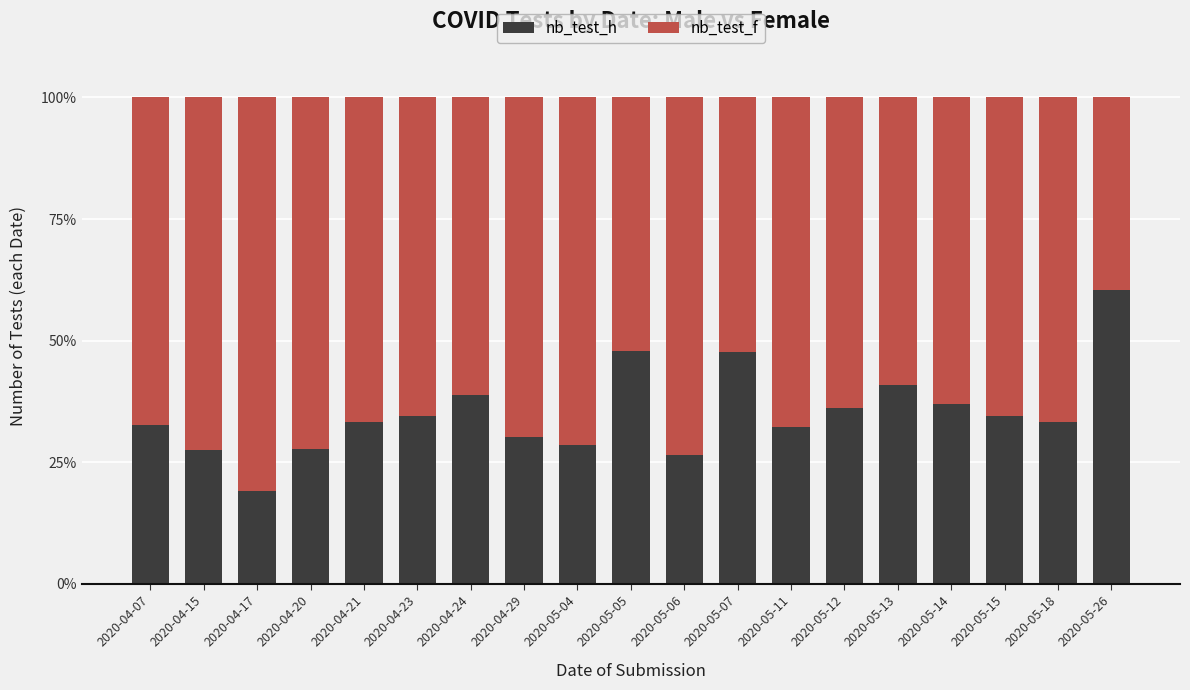

What is the maximum value for nb_test_h?

60.3